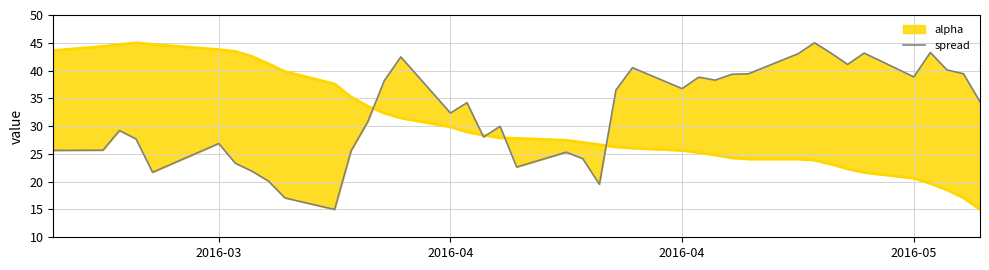

What is the difference between the second highest and second lowest values?

26.2